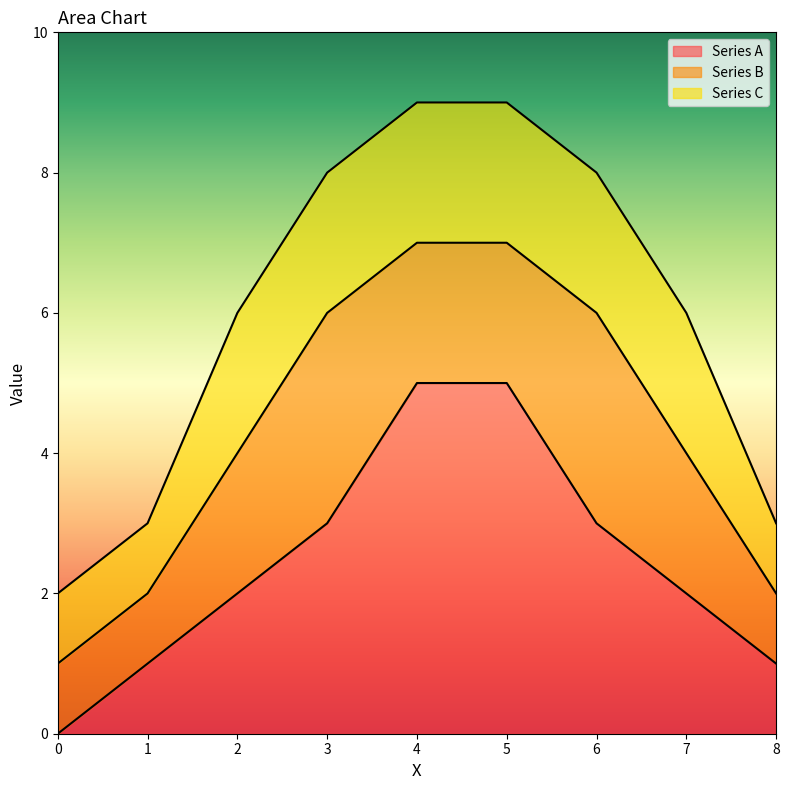

What is the difference between the maximum and minimum values in the Series A series?

5